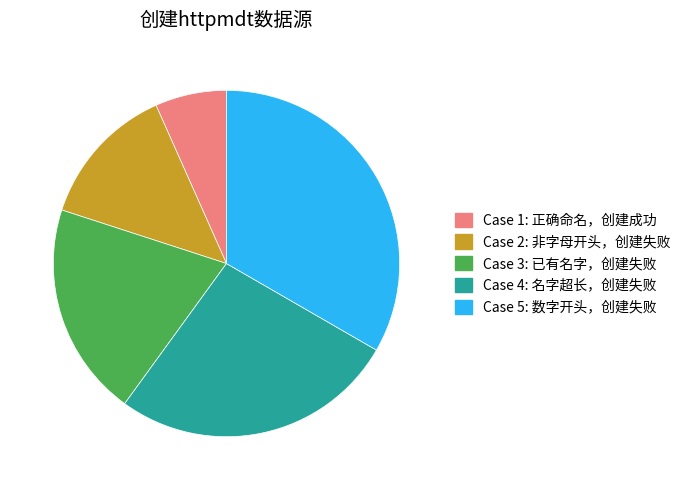

How many slices are in this pie chart?

5